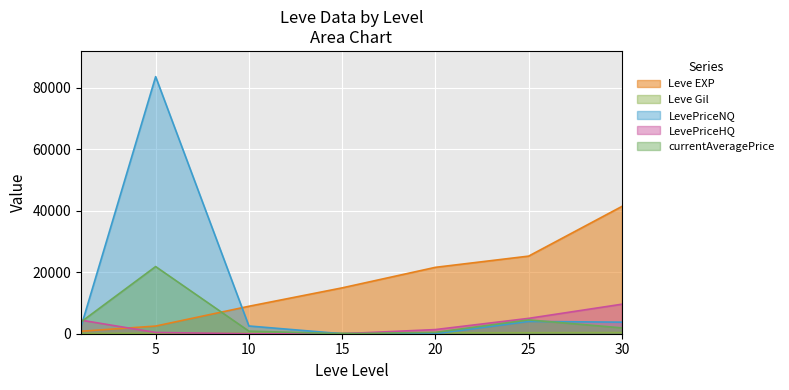

At which label does Leve Gil reach its minimum?

1